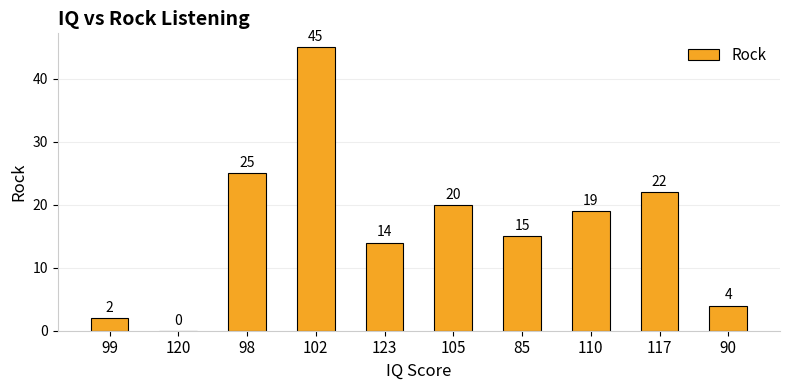

How many positive values are there?

9